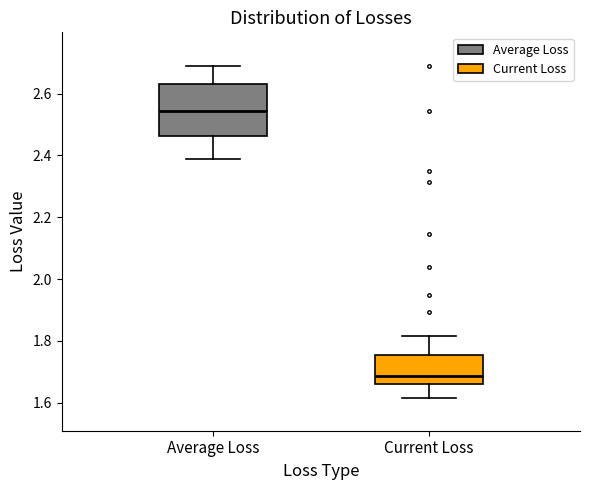

Where does the upper whisker of the box for Average Loss end on the y-axis? The values are not printed on the chart, so give them approximately, as read against the axis.

2.70